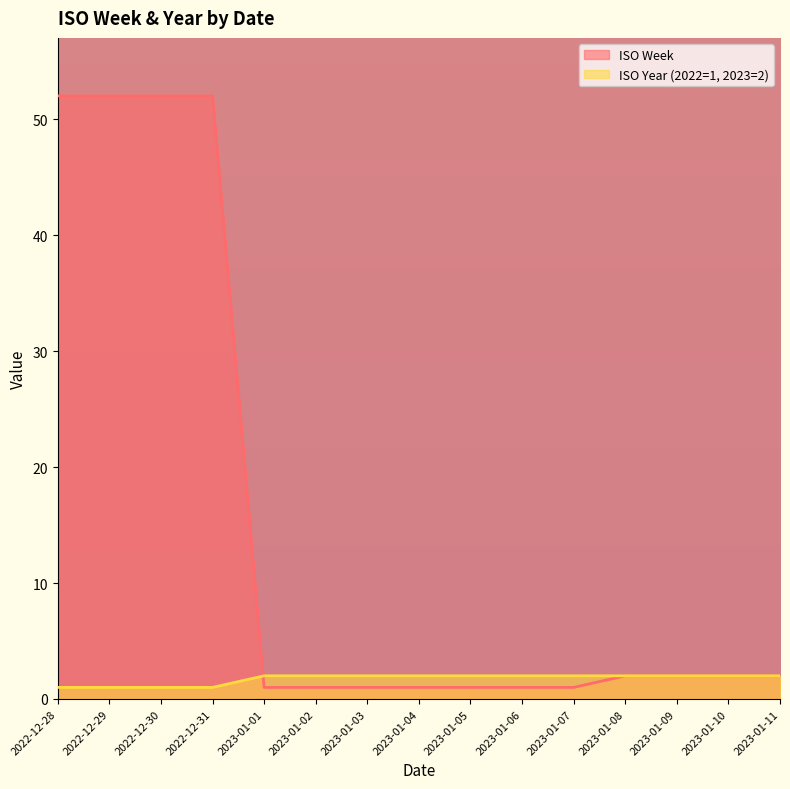

Rank the series at 2023-01-03 from lowest to highest value.

ISO Week, ISO Year (2022=1, 2023=2)